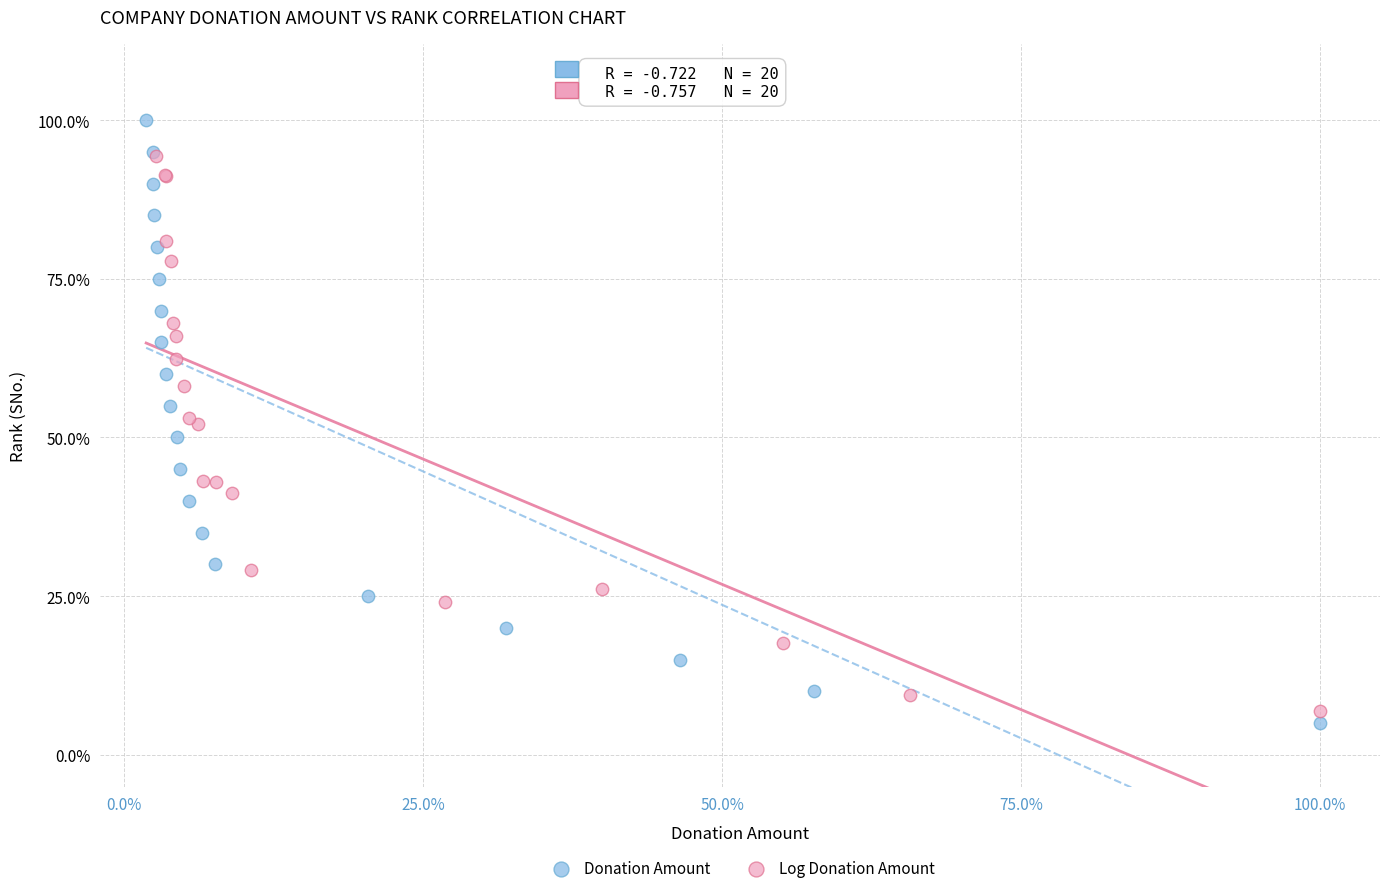

What are all the series names shown in the legend?

Donation Amount, Log Donation Amount